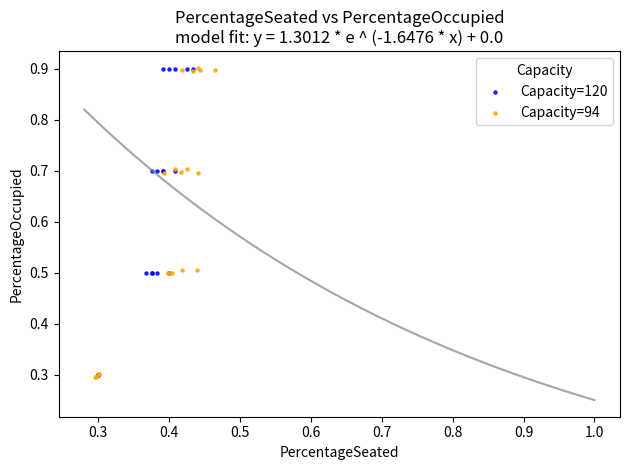

What are all the series names shown in the legend?

Capacity=120, Capacity=94